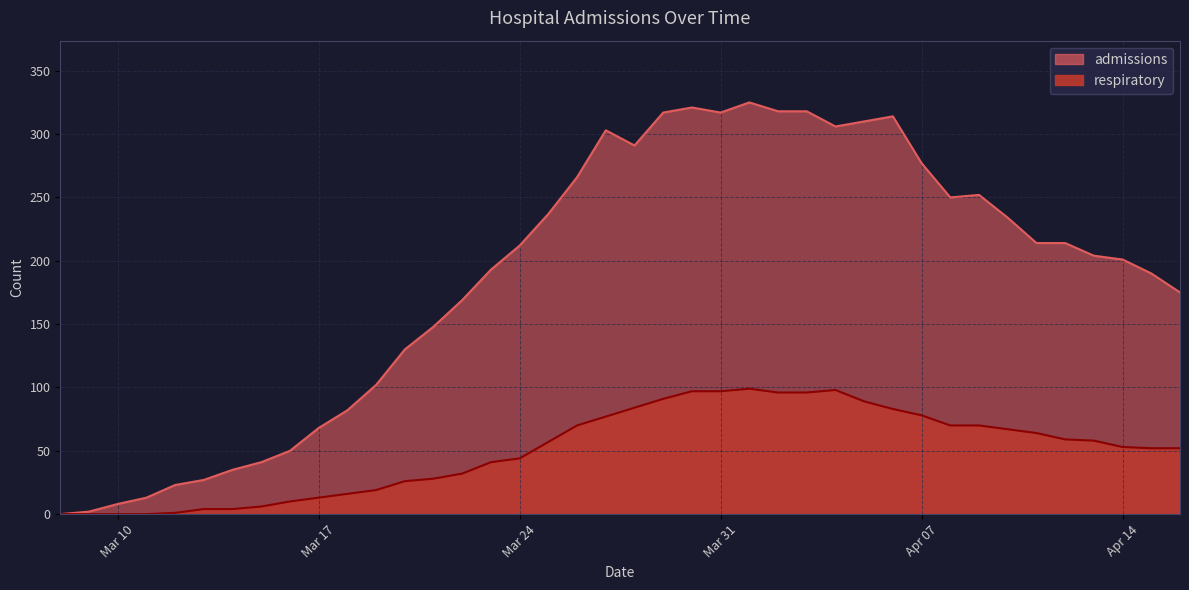

What is the difference between the second highest and minimum values in the respiratory series?

98